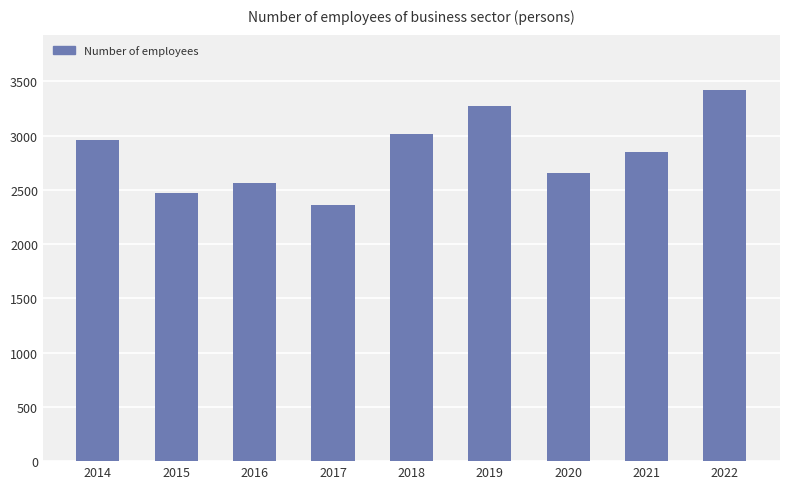

Read the value at 2019.

3272.7